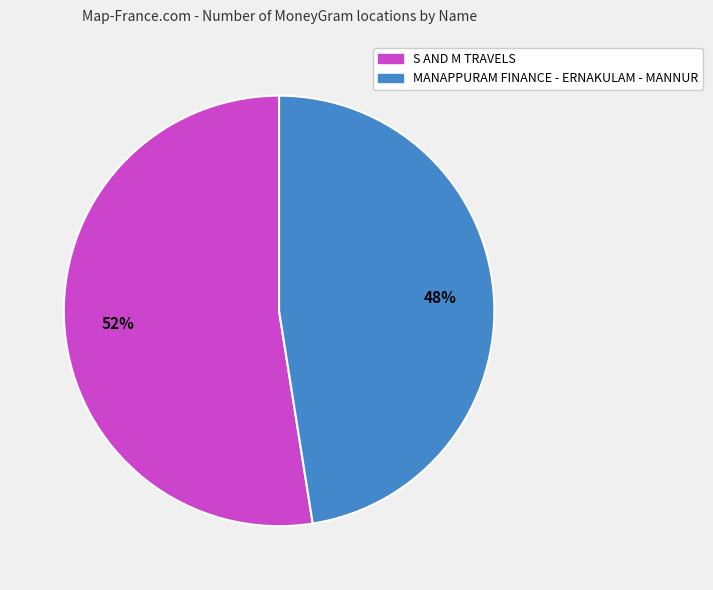

What is the majority slice?

S AND M TRAVELS